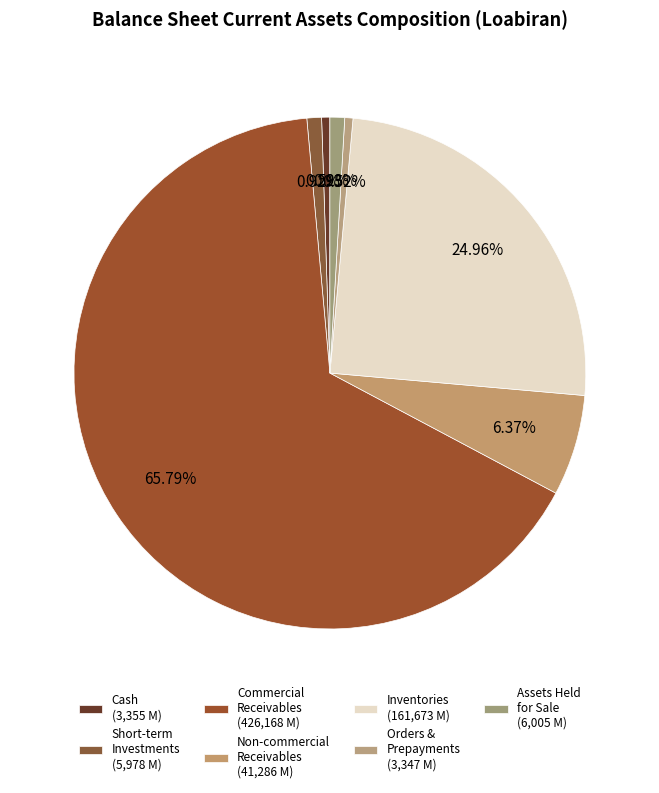

How many segments does this pie chart have?

7